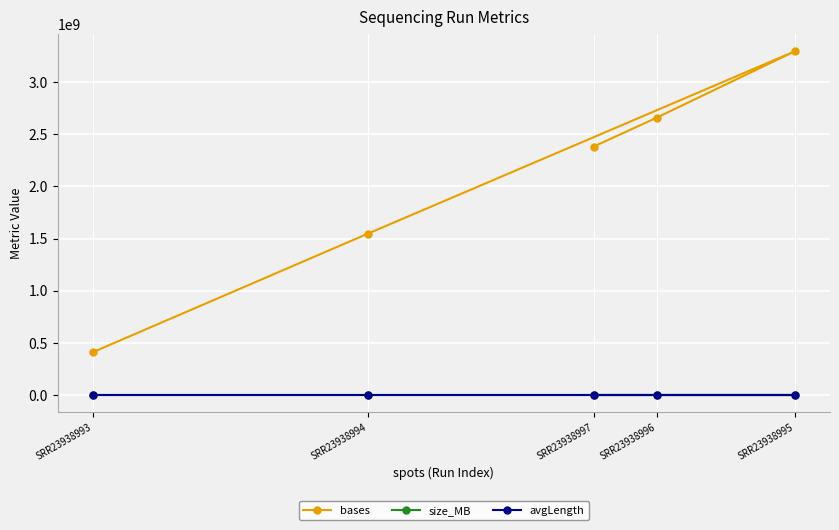

What is the lowest value of the bases series?

411477007